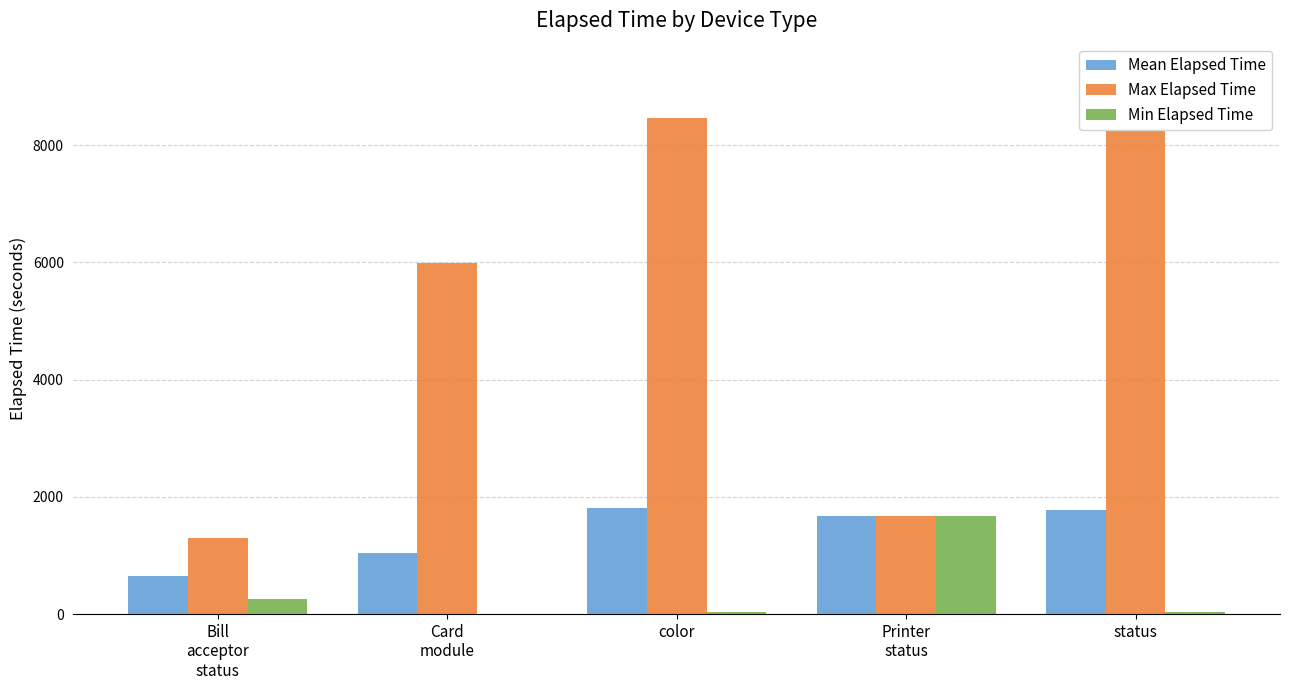

What value does the Min Elapsed Time series have at Bill
acceptor
status?

255.0